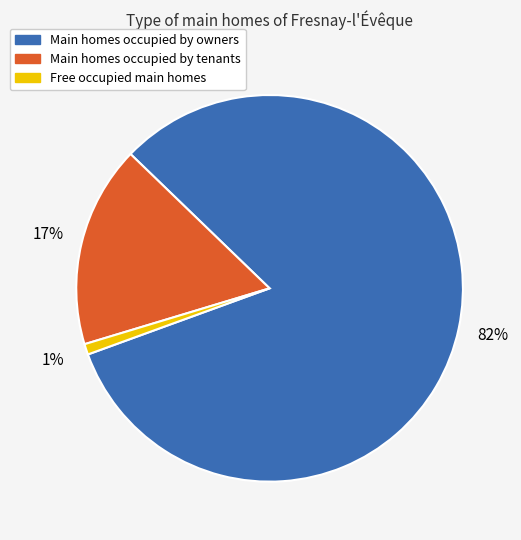

Does any single category account for the majority?

Yes